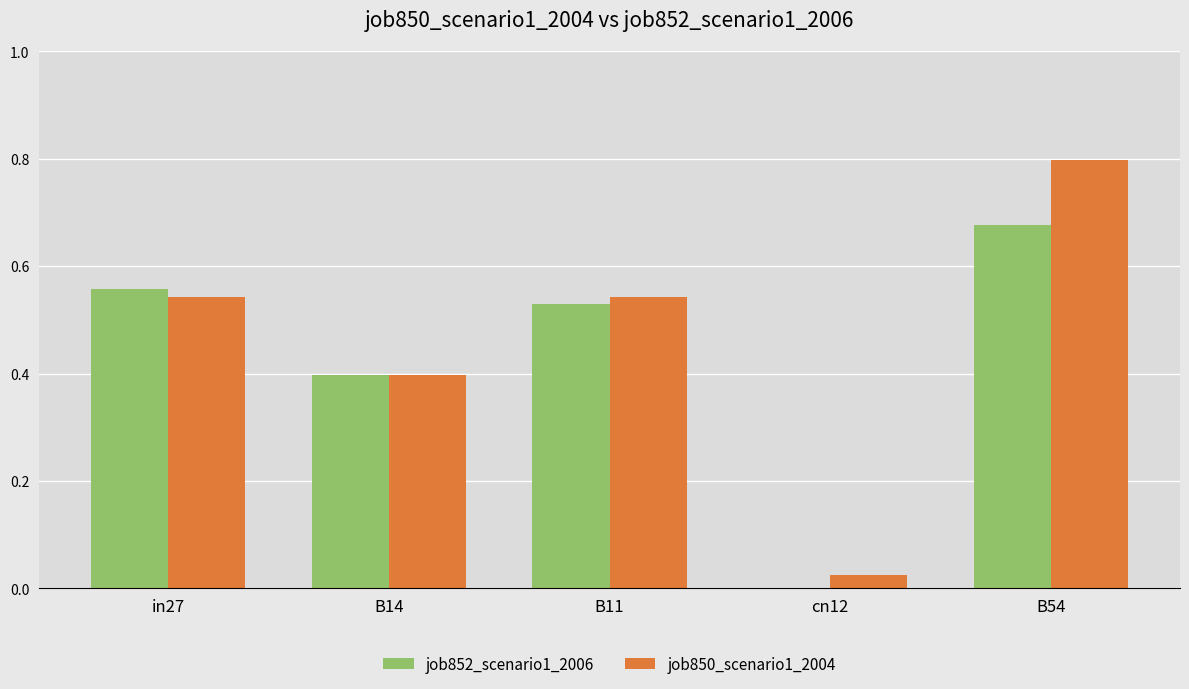

The job852_scenario1_2006 series shows -0.3 at cn12. True or false?

False